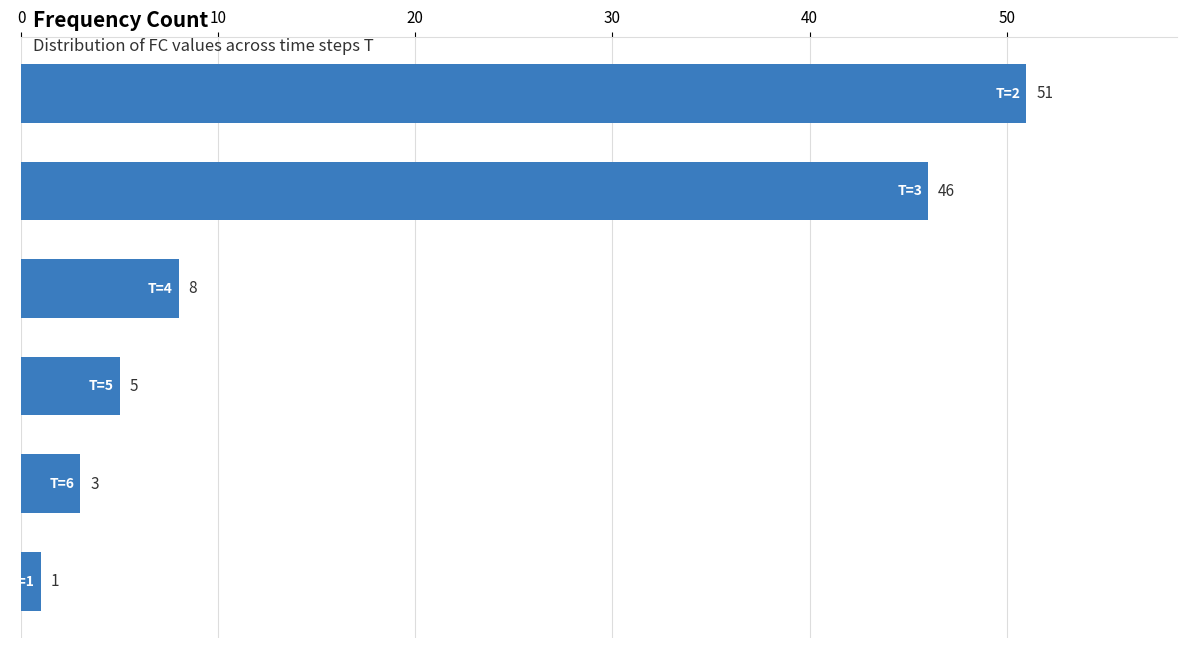

What is the difference between the maximum and minimum values?

50